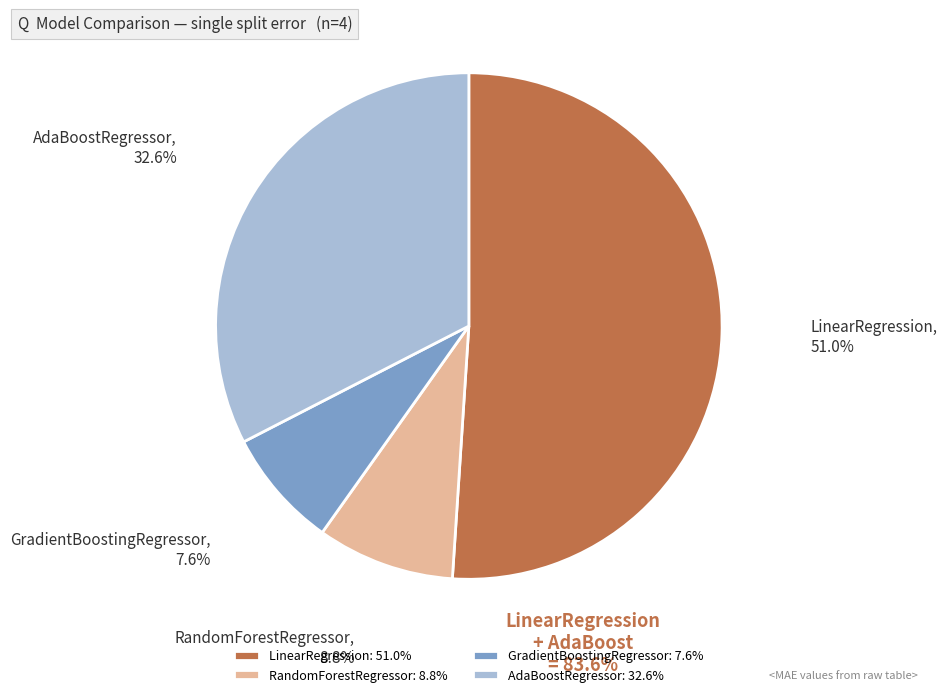

Rank the categories by value from lowest to highest.

GradientBoostingRegressor, RandomForestRegressor, AdaBoostRegressor, LinearRegression